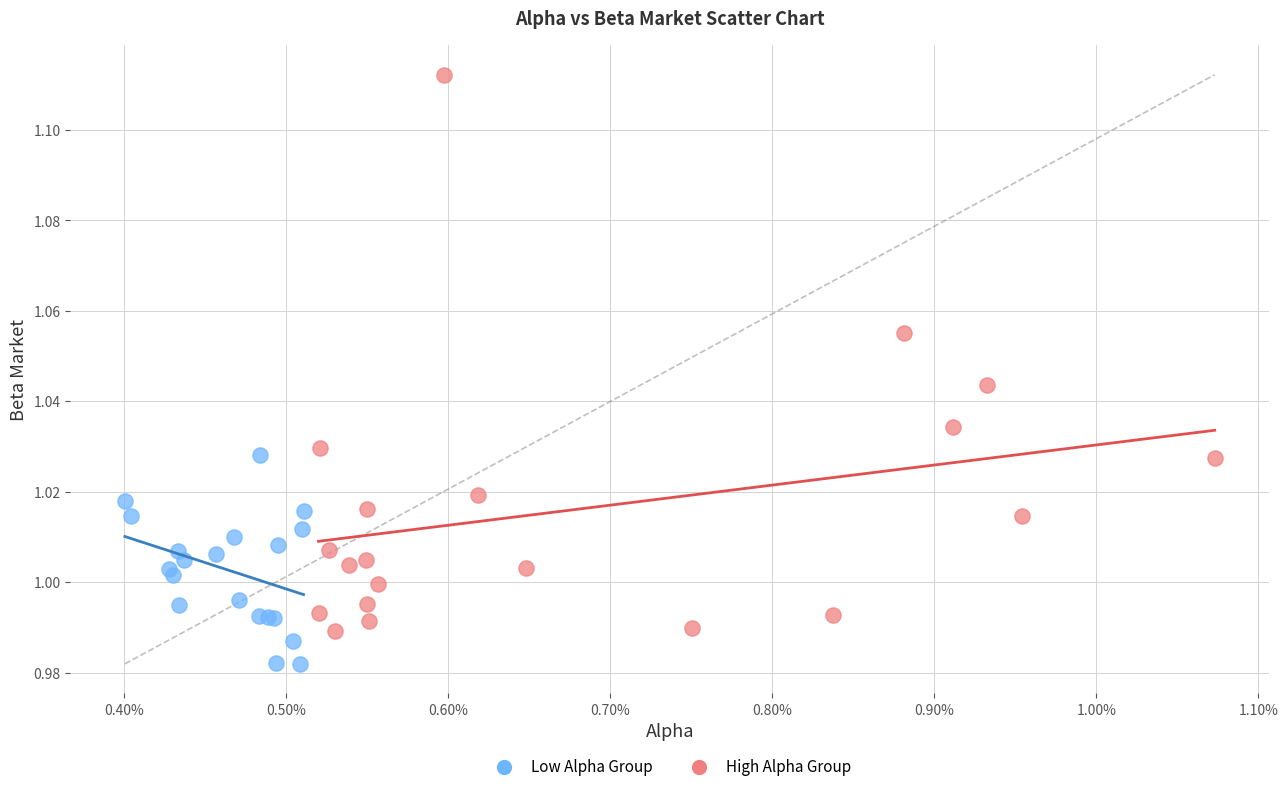

Which series has the largest Y range (max minus min)?

High Alpha Group